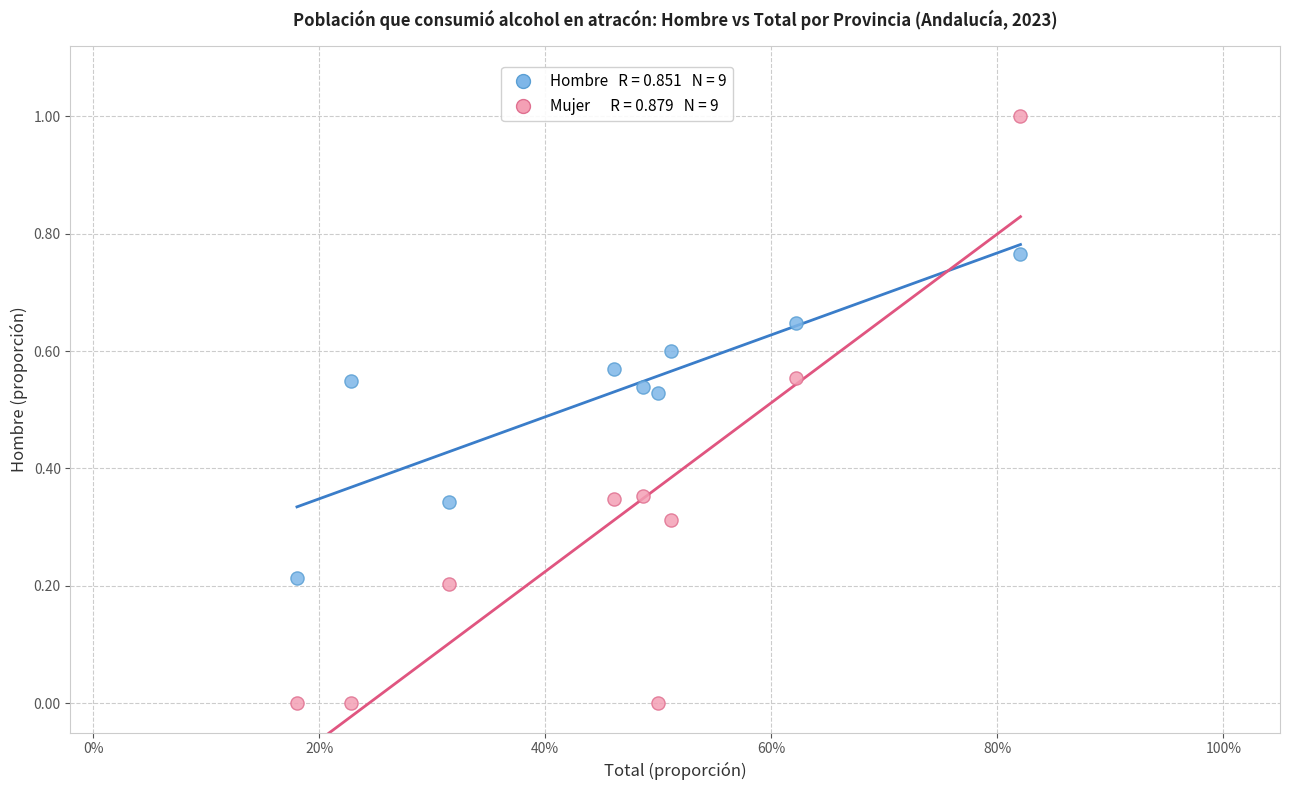

Across all data points, what is the range of Y values (max minus min)?

1.0